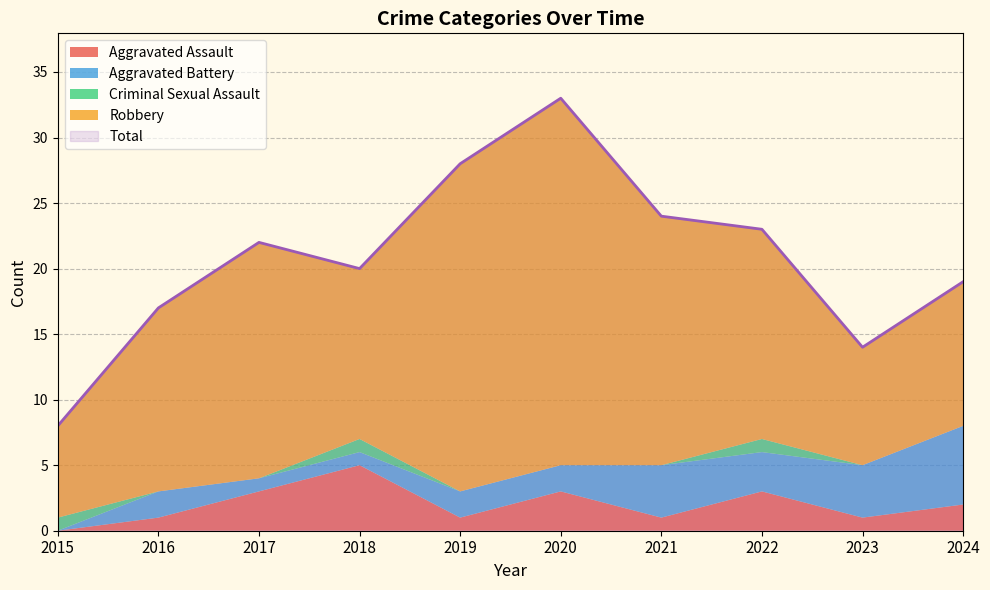

What is the lowest value of the Robbery series?

7